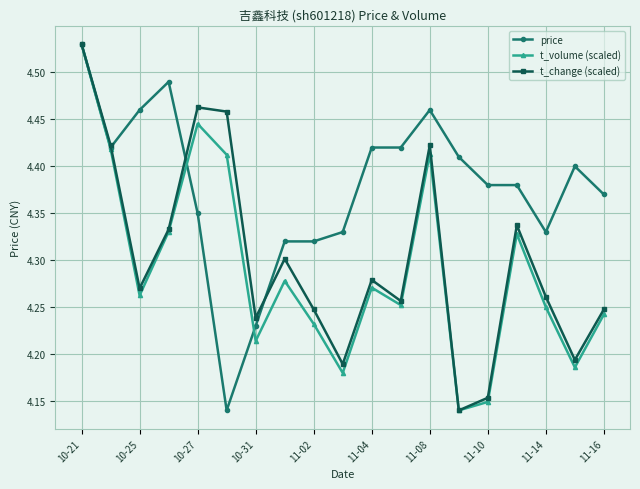

What is the difference between the maximum and second lowest values in the t_volume (scaled) series?

0.4